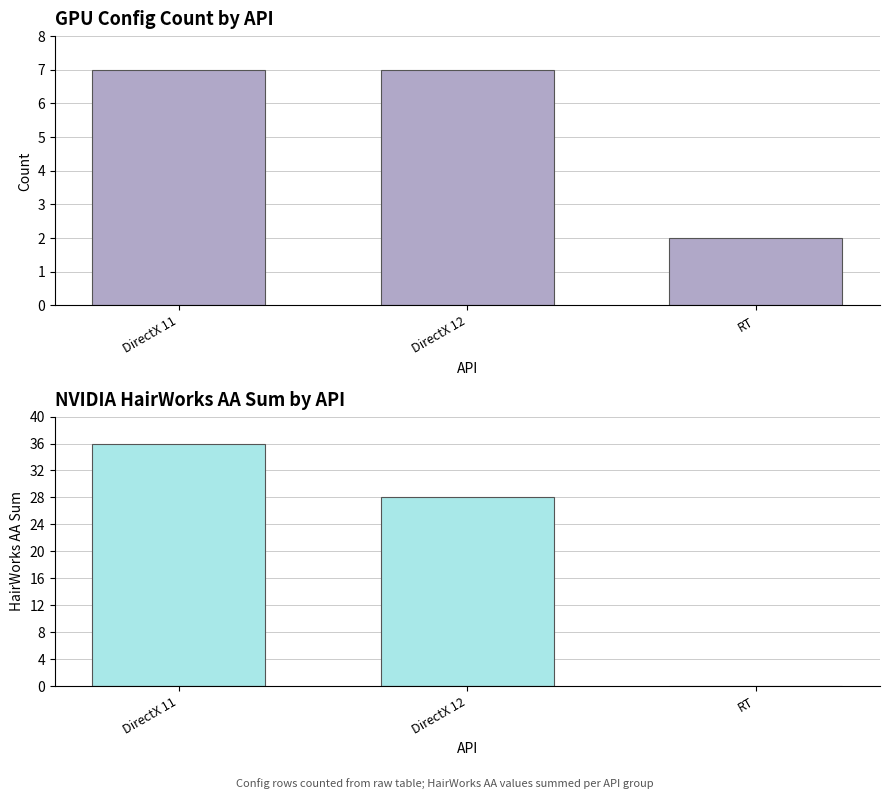

Reading left to right, transcribe all the data shown in this chart.

Count: DirectX 11=7	DirectX 12=7	RT=2
HairWorks AA Sum: DirectX 11=36	DirectX 12=28	RT=0